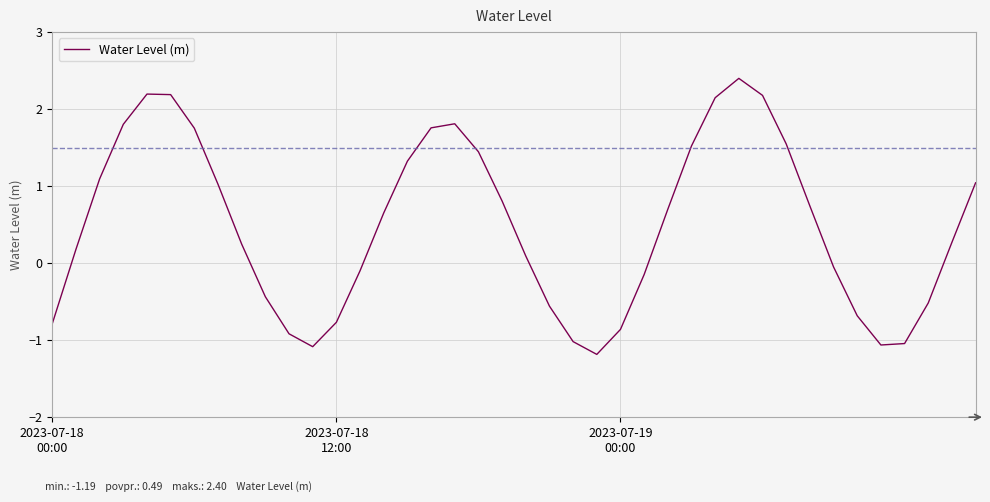

What is the maximum value shown in the chart?

2.4